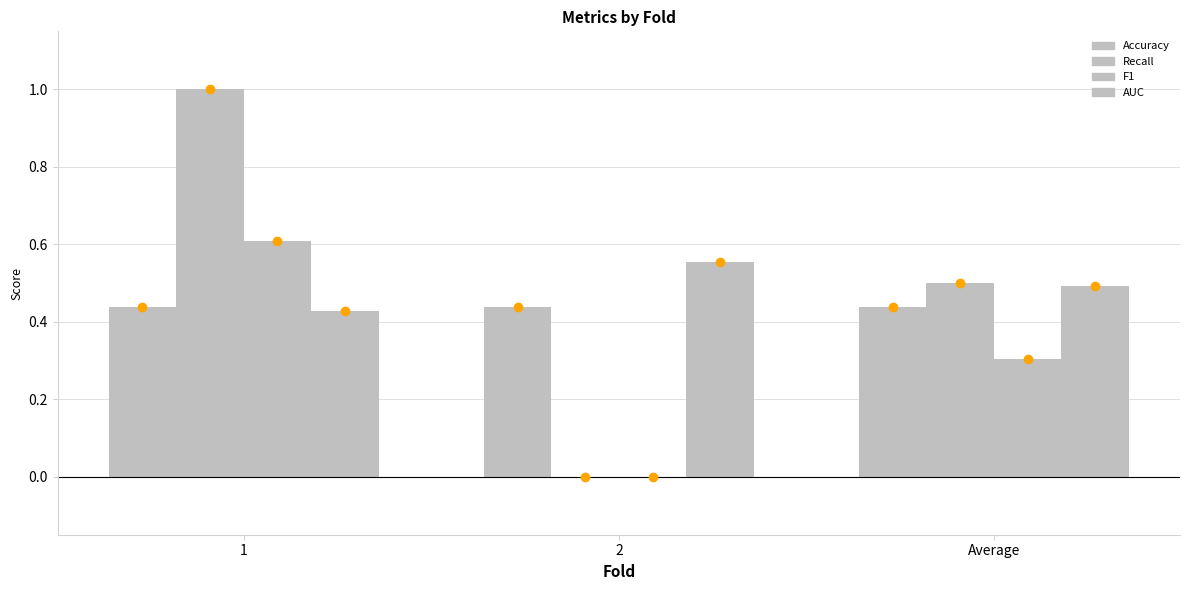

The Accuracy series shows 0.4 at 1. True or false?

True